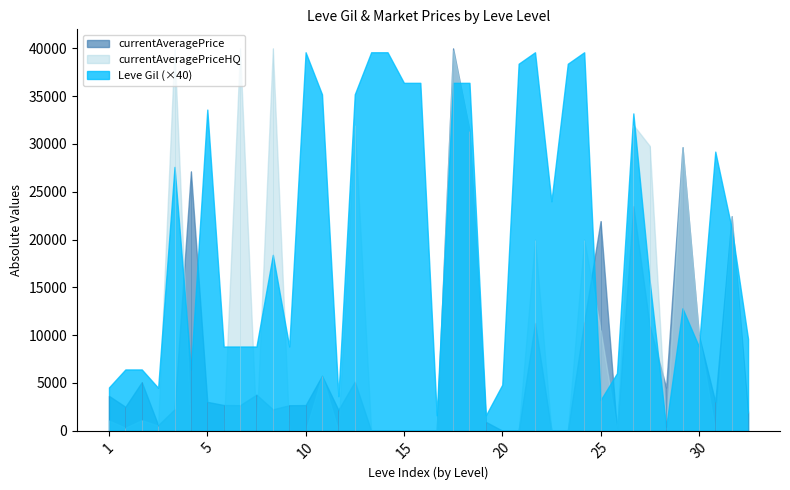

What is the total value across all series at 1?

4809